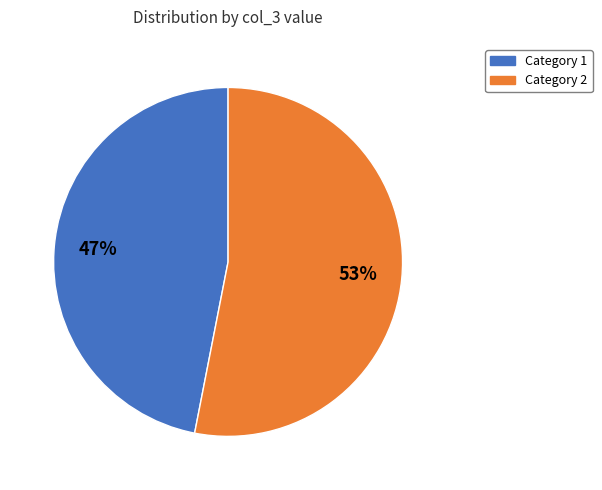

What is the smallest slice in the pie chart?

Category 1